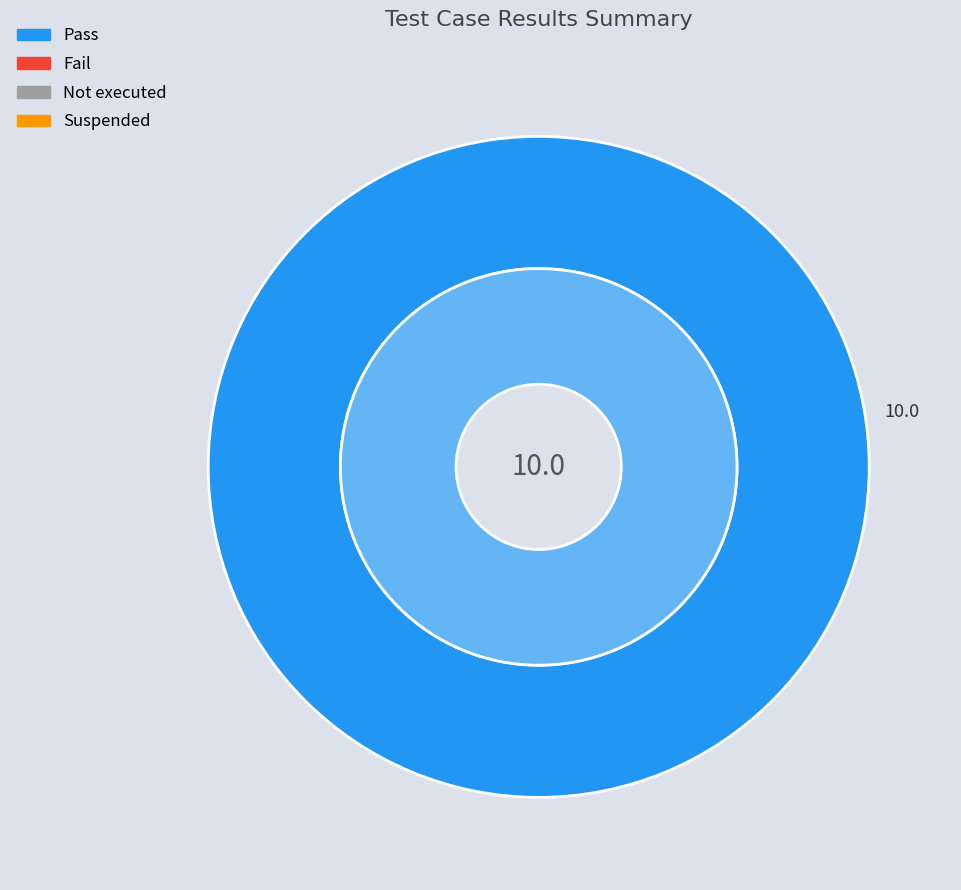

Which category has the biggest portion of the pie?

Pass